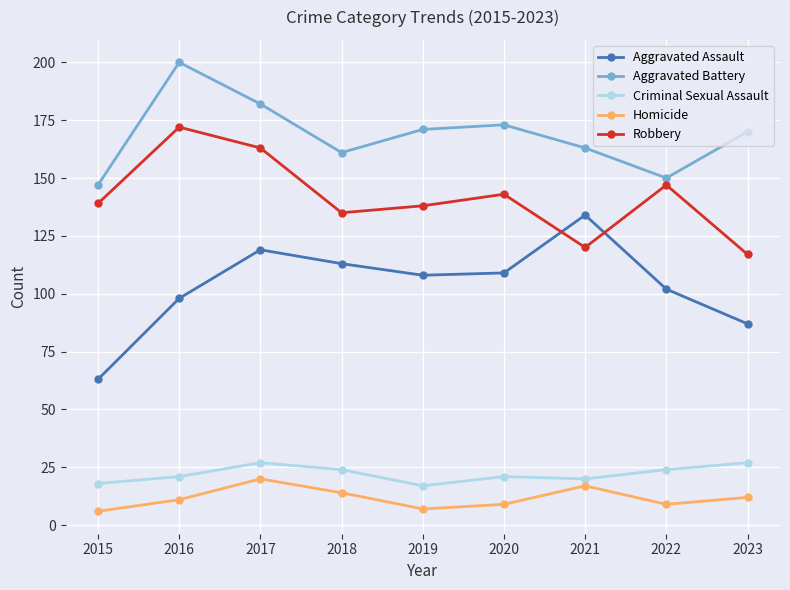

What is the difference between the highest and lowest values at 2016?

189